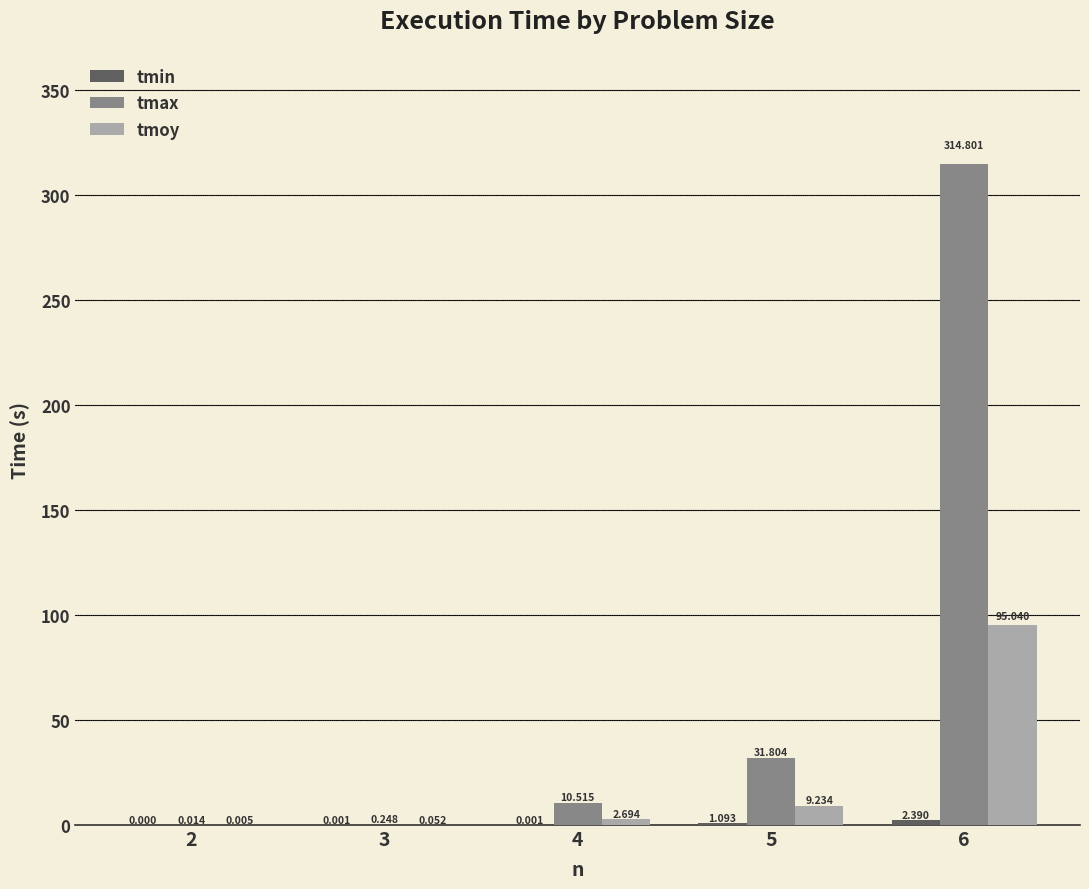

What is the average value of the tmoy series?

21.4